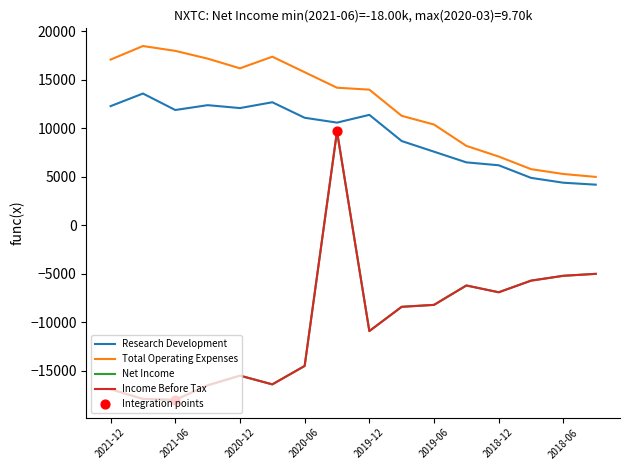

Which series has the largest total across all categories?

Total Operating Expenses